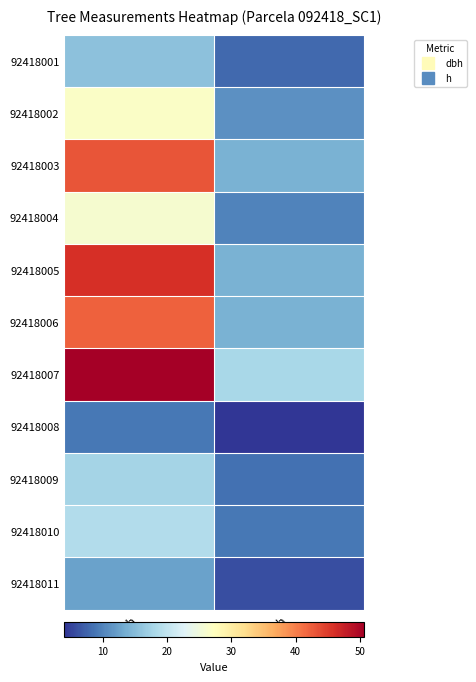

Reading right to left, transcribe all the data shown in this chart.

92418001: h=8.0	dbh=15.6
92418002: h=11.0	dbh=26.7
92418003: h=14.0	dbh=43.1
92418004: h=10.0	dbh=25.9
92418005: h=14.0	dbh=46.0
92418006: h=14.0	dbh=42.2
92418007: h=18.0	dbh=50.6
92418008: h=4.0	dbh=8.9
92418009: h=8.5	dbh=17.6
92418010: h=9.0	dbh=18.6
92418011: h=6.0	dbh=12.4